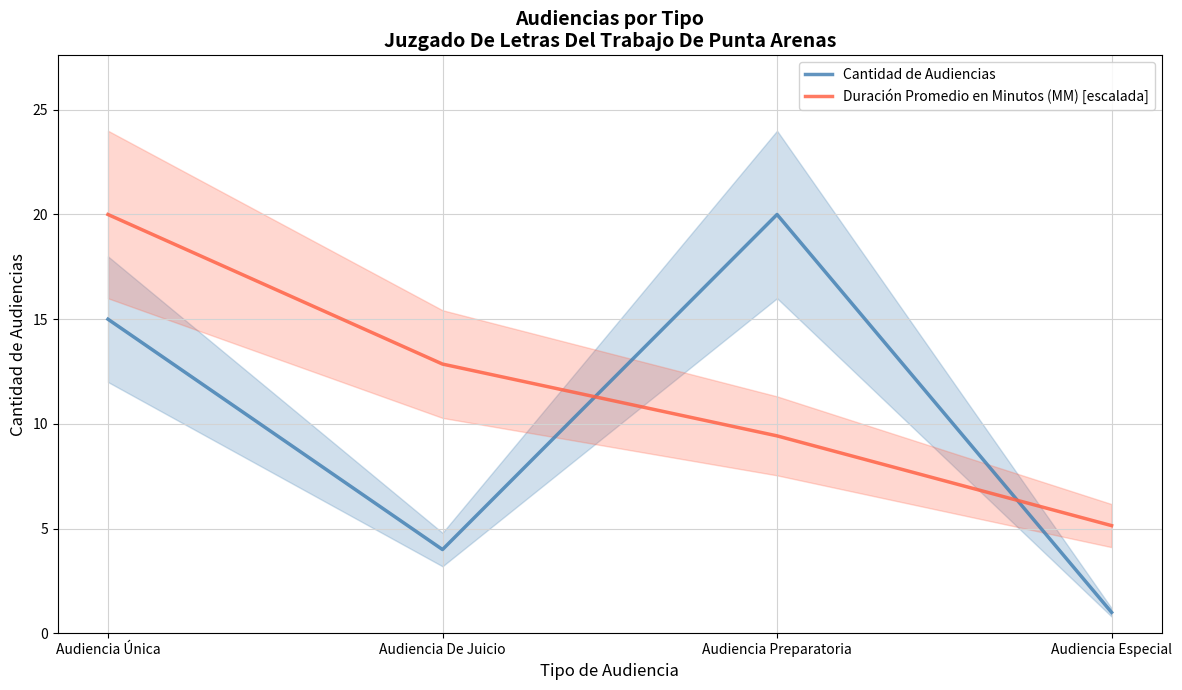

The Cantidad de Audiencias series shows 4.0 at Audiencia De Juicio. True or false?

True